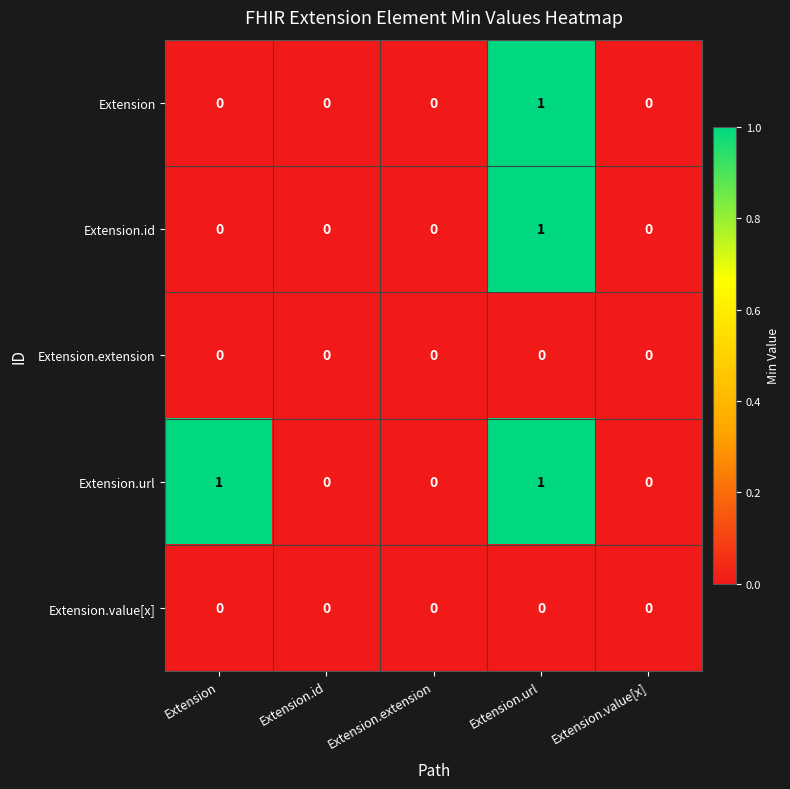

Between Extension and Extension.value[x], which series saw the biggest shift?

Extension.url